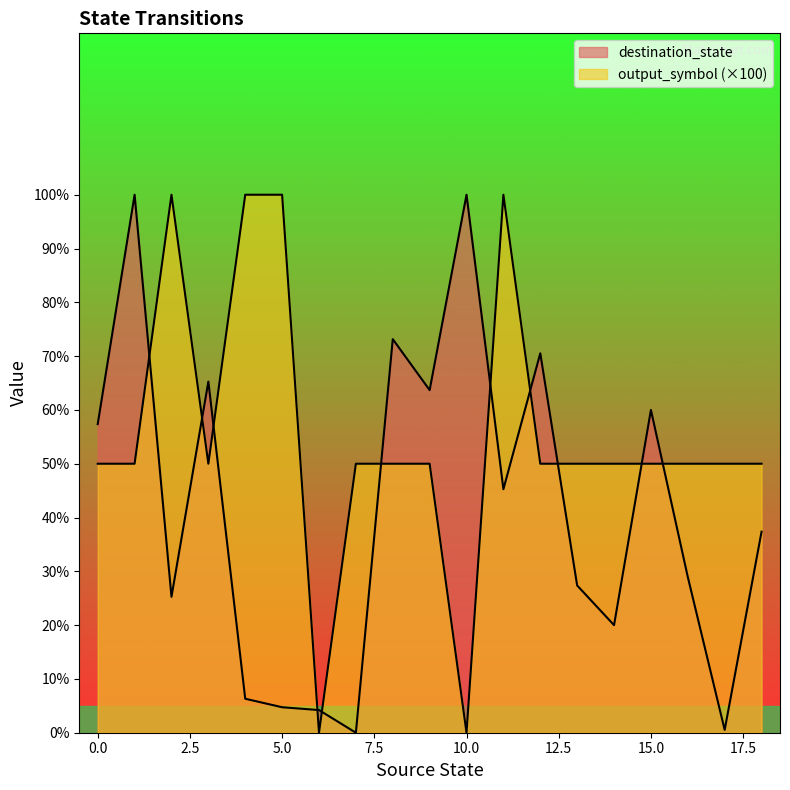

Which series has the largest total across all categories?

destination_state